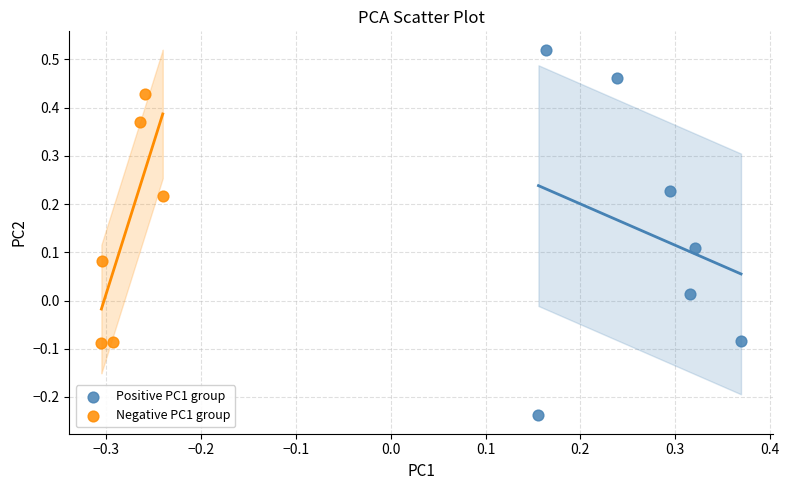

Which series reaches the minimum Y coordinate?

Positive PC1 group